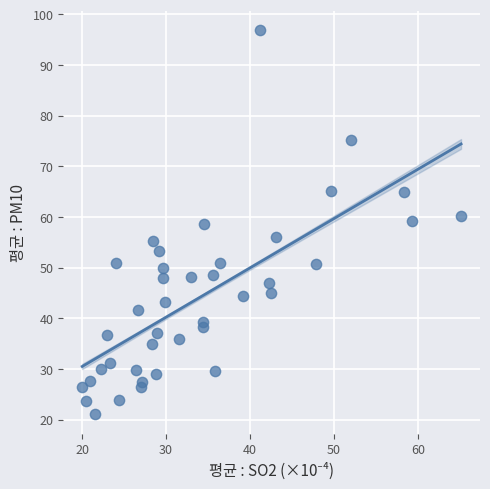

What is the range of X values (max minus min)?

45.1